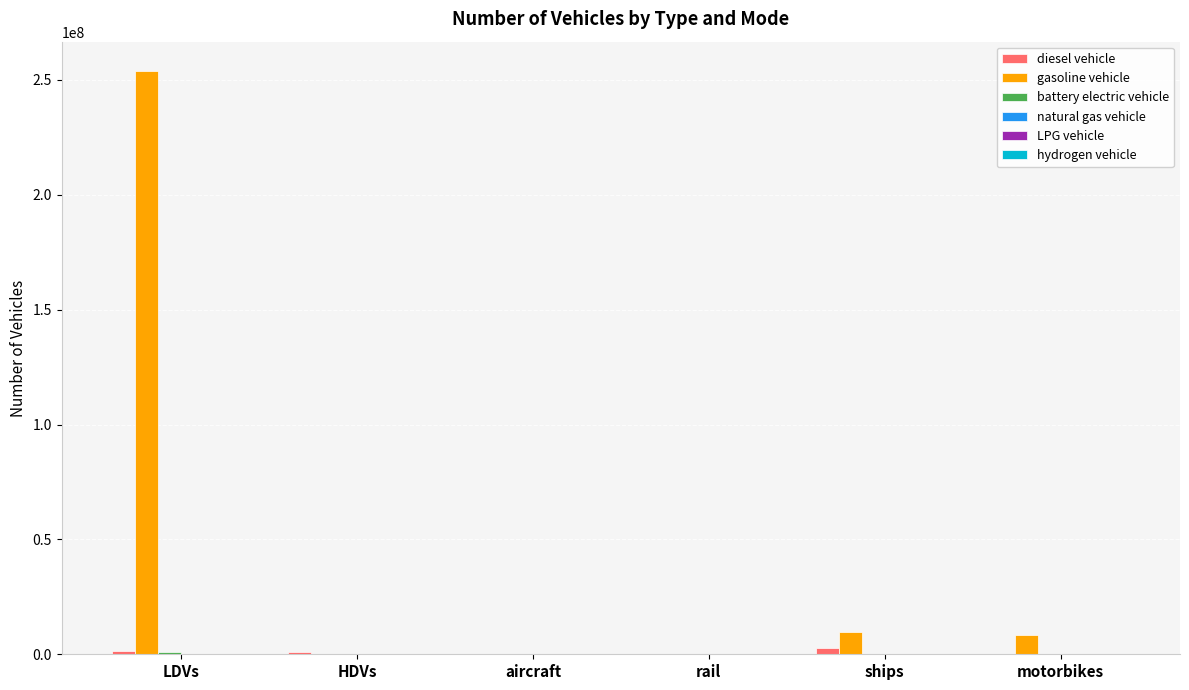

The gasoline vehicle series shows 8596314.0 at motorbikes. True or false?

True